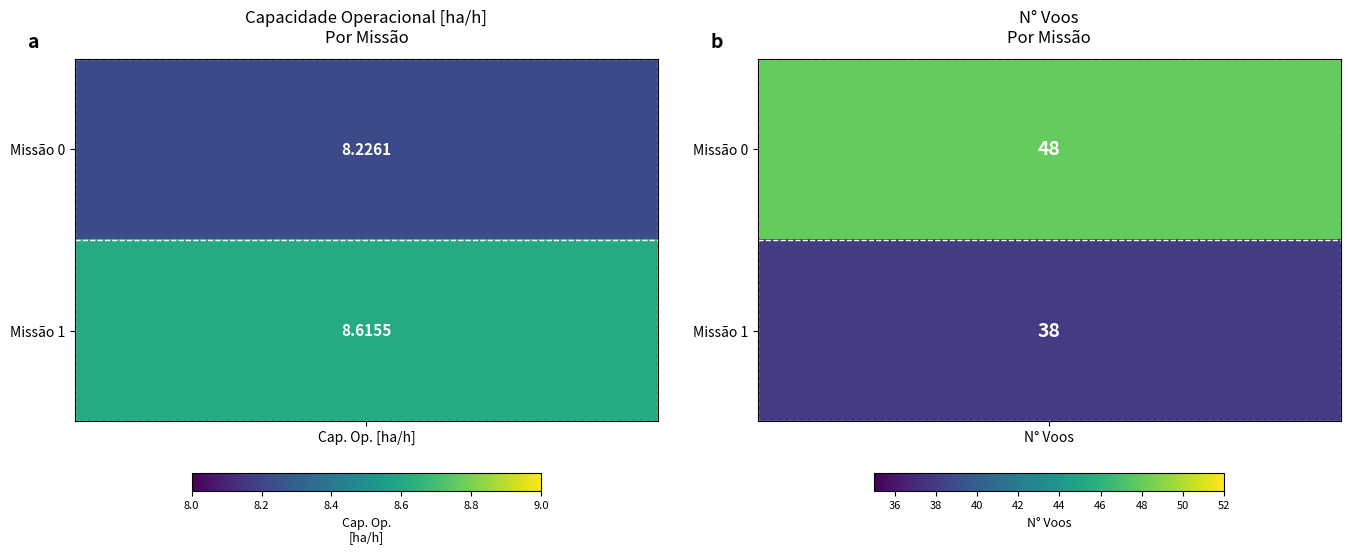

At how many categories does at least one series exceed 47?

1